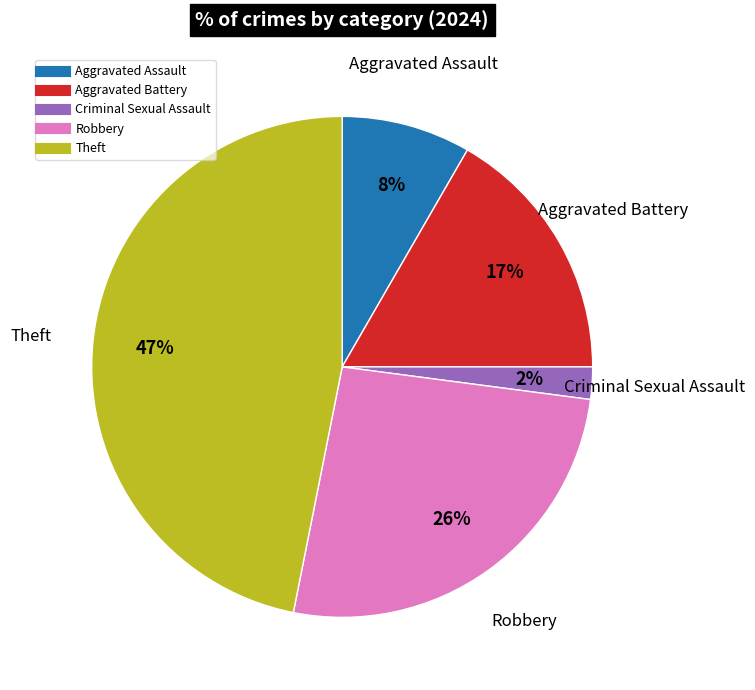

The Robbery slice represents 41% of the pie. True or false?

False